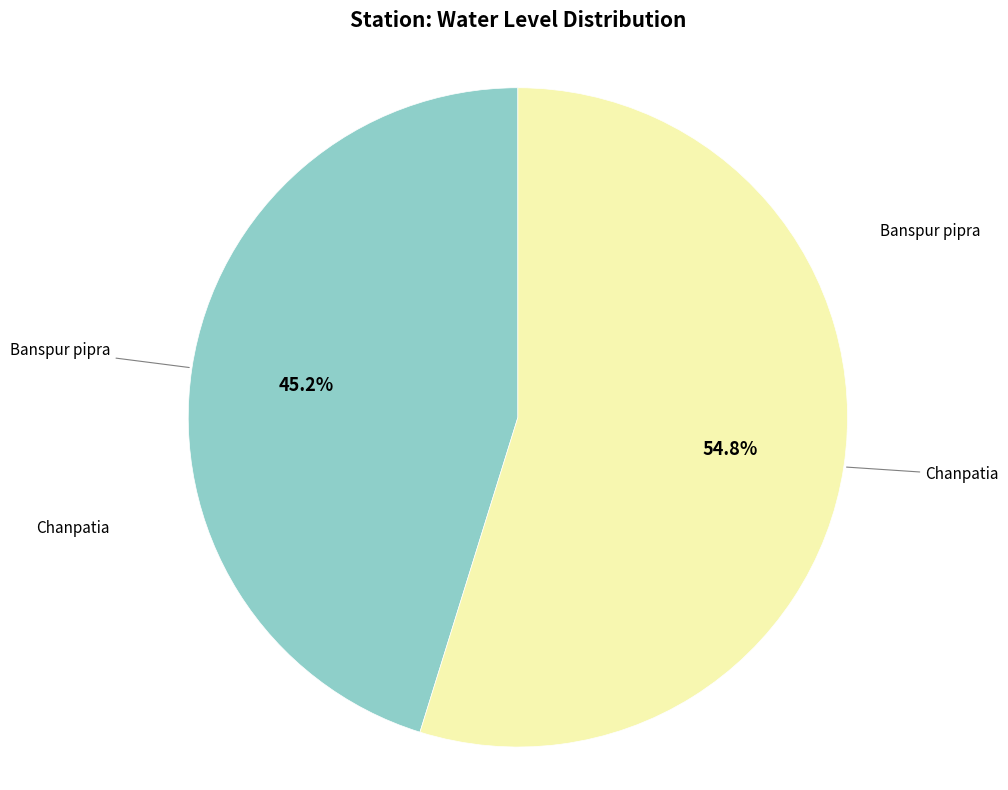

Is there a majority slice in this chart?

Yes